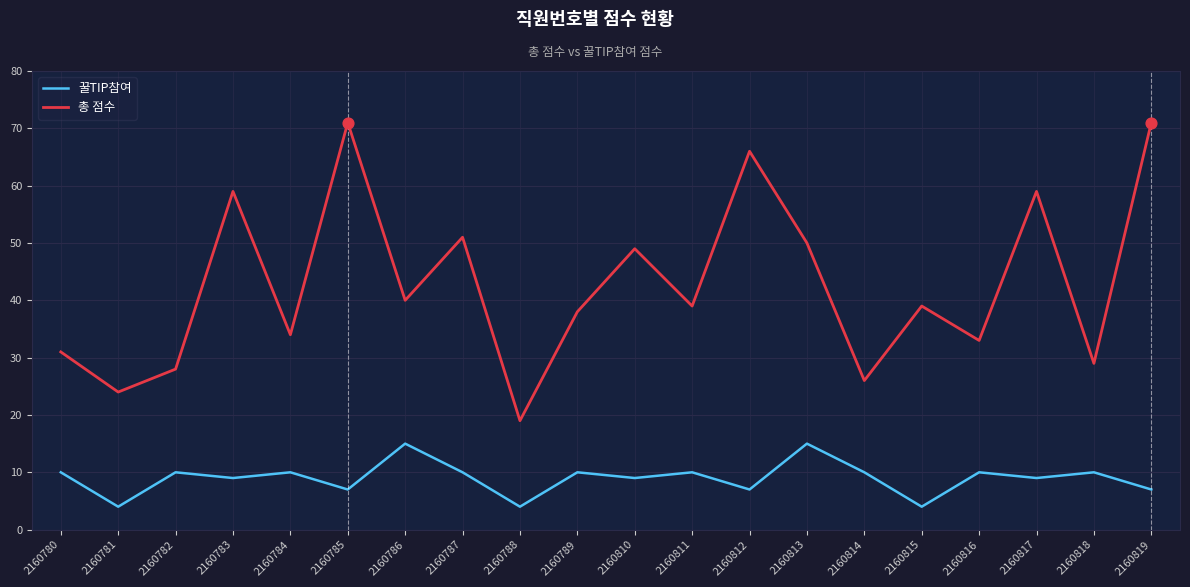

Which series has the widest spread of values?

총 점수